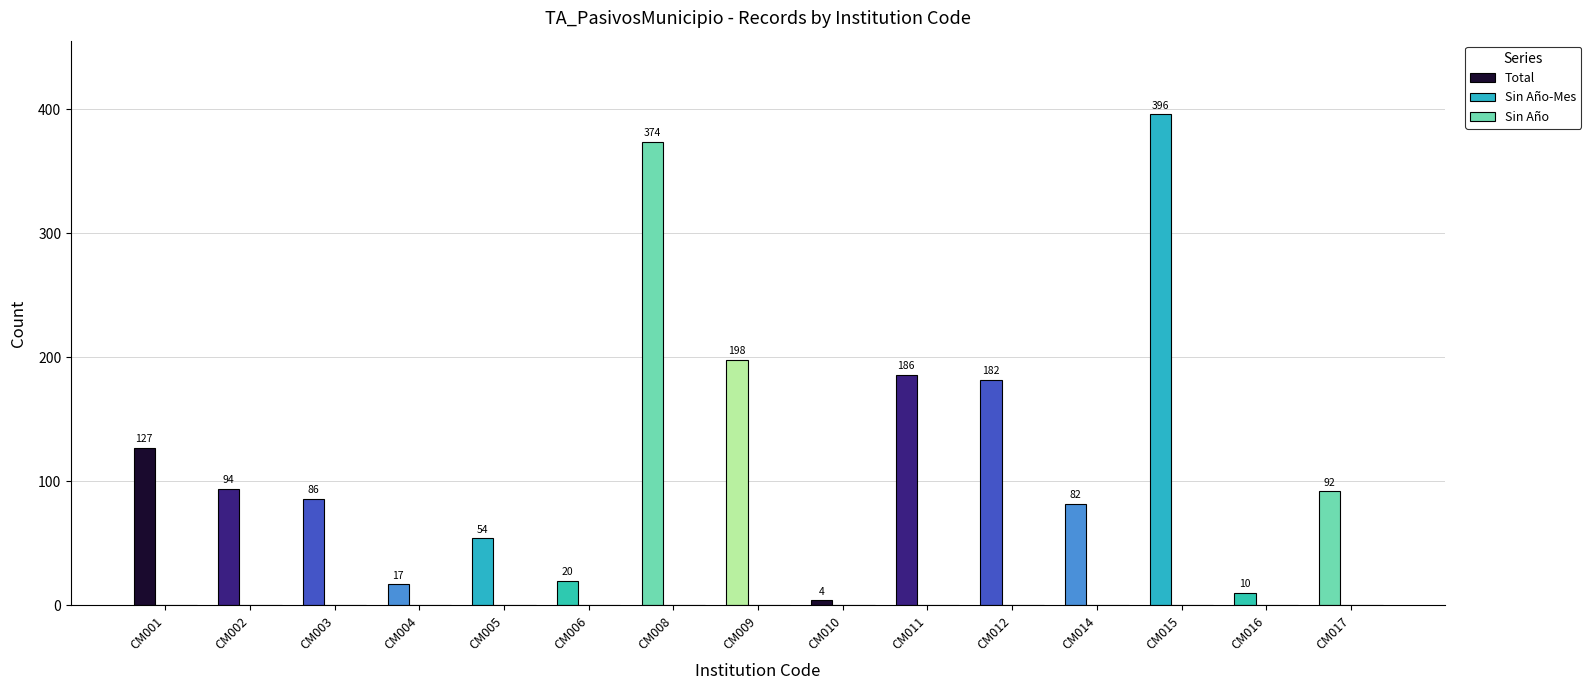

How many distinct data groups are displayed?

3